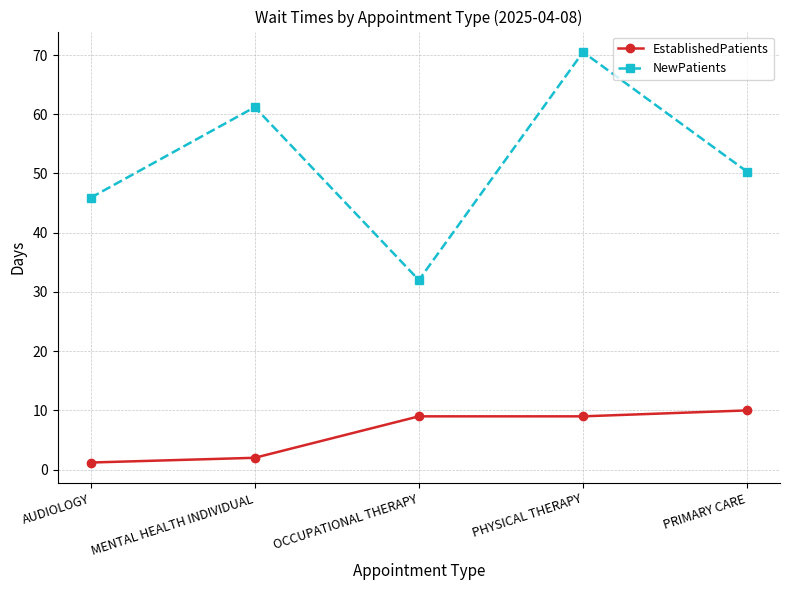

What is the difference between the maximum and minimum values in the NewPatients series?

38.5